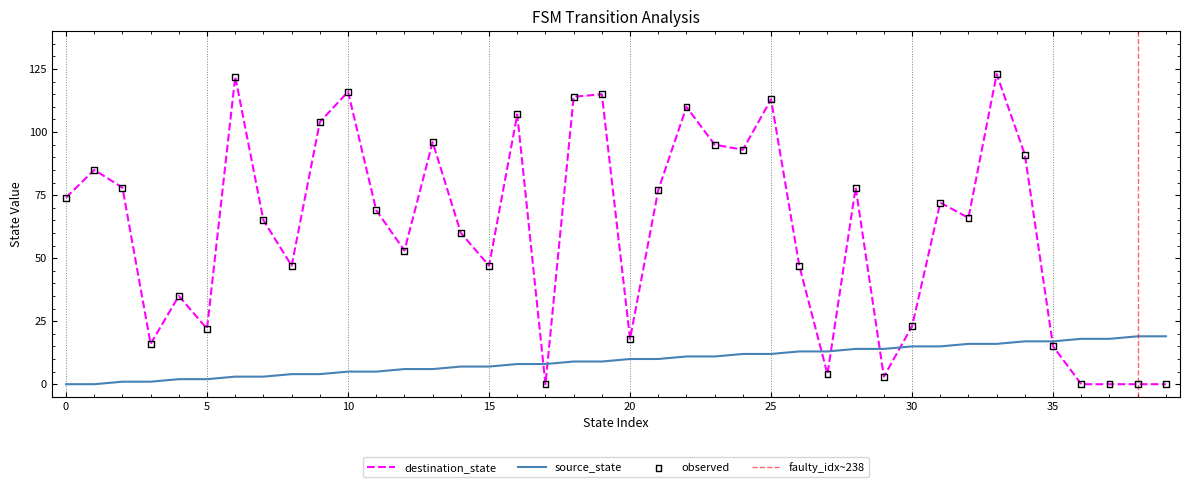

Which series has the largest total across all categories?

destination_state